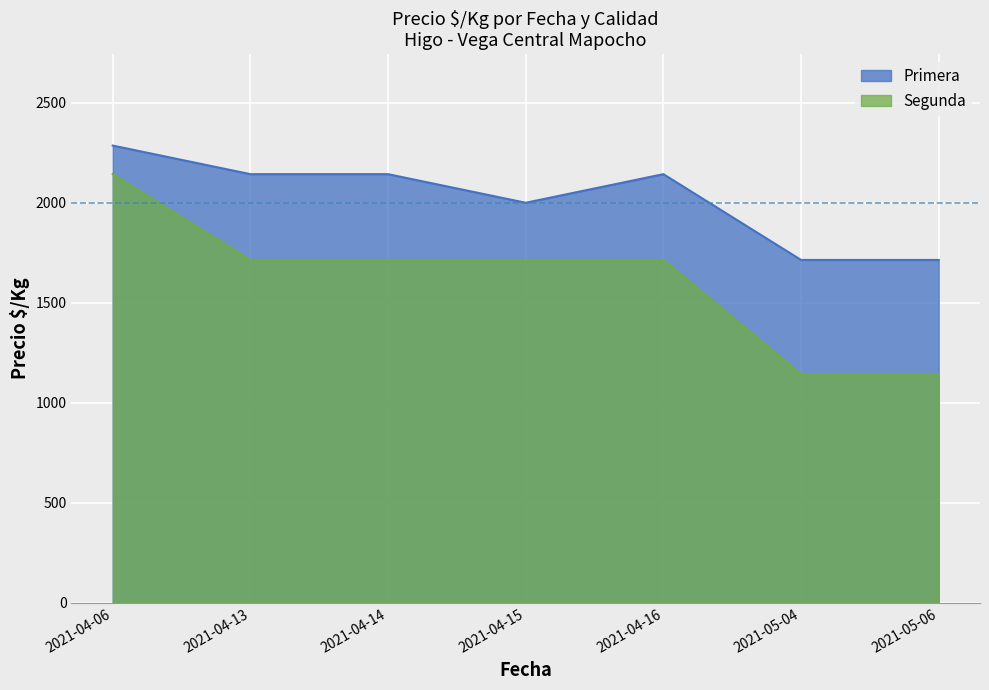

What is the difference between the second highest and minimum values in the Primera series?

429